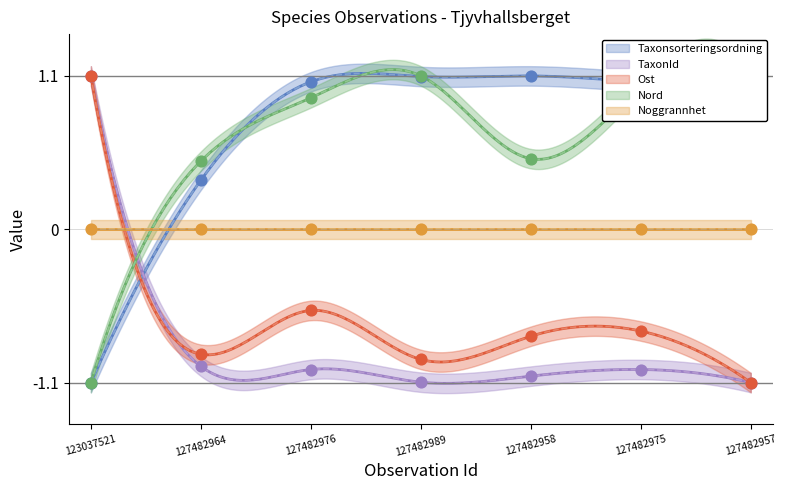

Which series has the largest total across all categories?

Taxonsorteringsordning